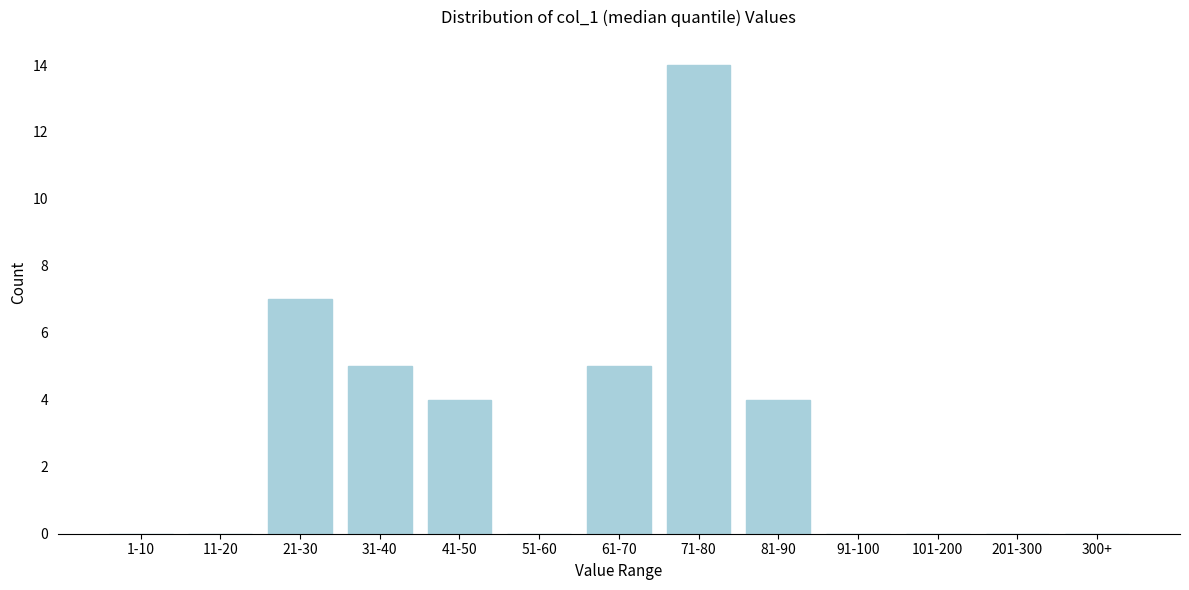

Reading left to right, transcribe all the data shown in this chart.

1-10=0	11-20=0	21-30=7	31-40=5	41-50=4	51-60=0	61-70=5	71-80=14	81-90=4	91-100=0	101-200=0	201-300=0	300+=0